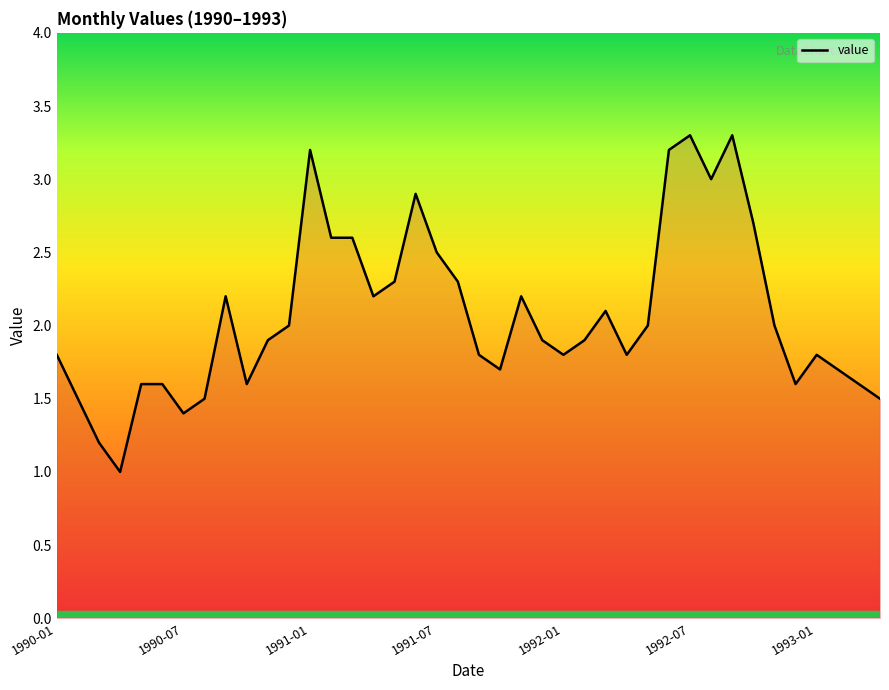

What is the average value?

2.1